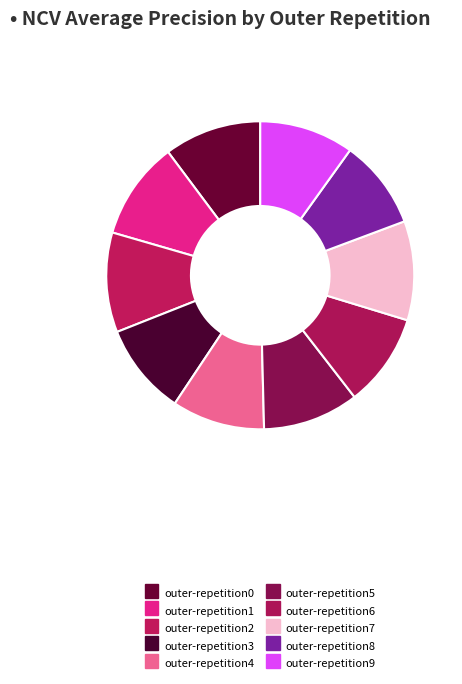

To the nearest percent, what is the difference between the largest and smallest slice percentages?

1%